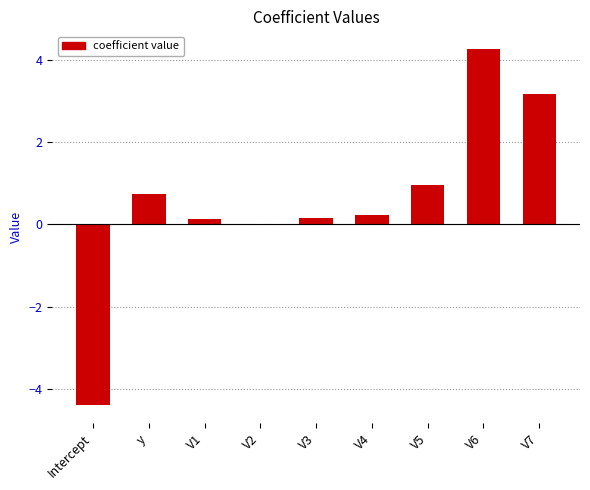

Where does the data first go above 0?

y